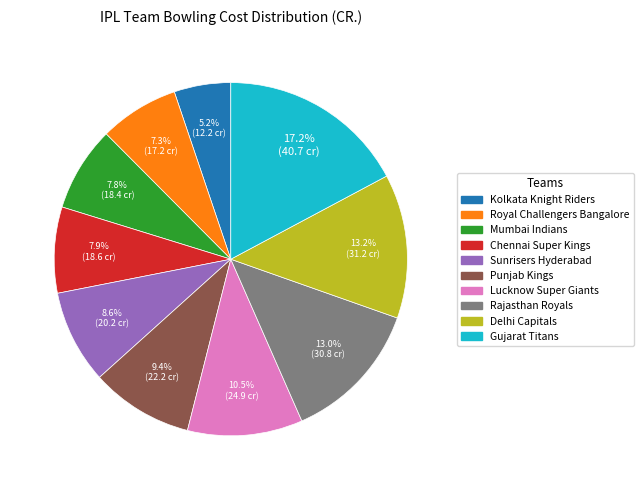

Between Royal Challengers Bangalore and Sunrisers Hyderabad, which is larger?

Sunrisers Hyderabad